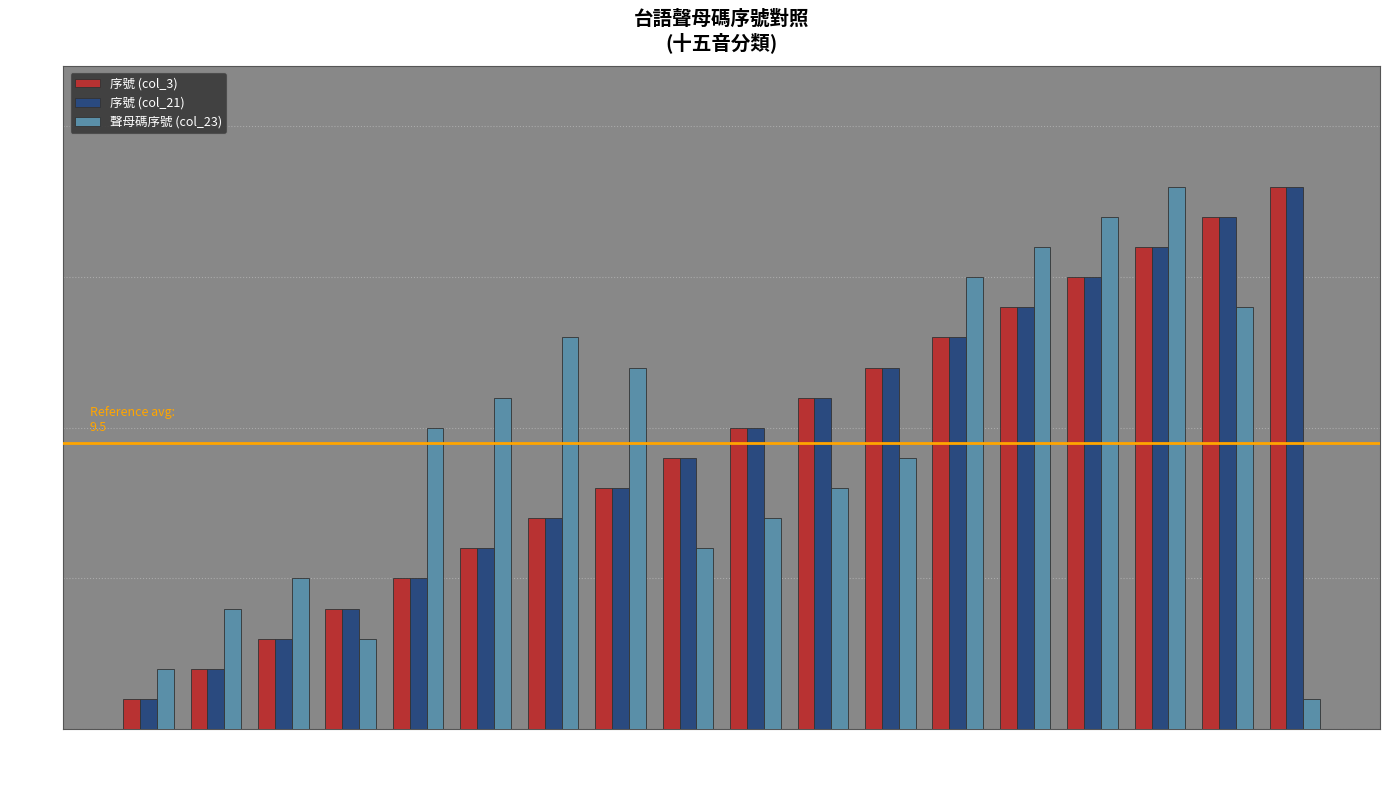

What is the total value across all series at 門?

11